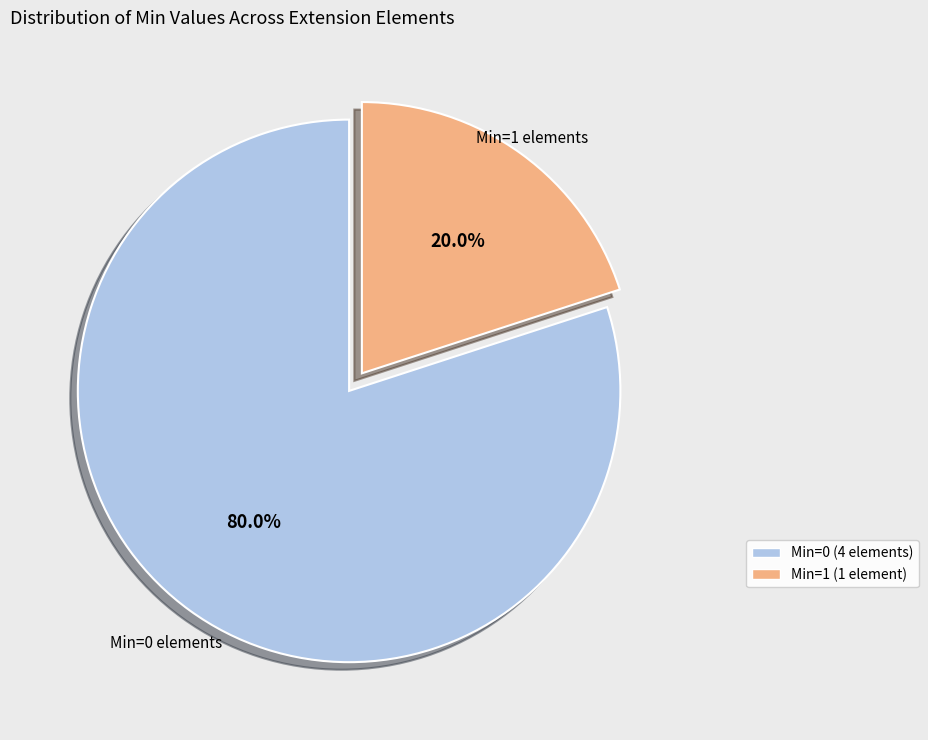

What is the majority slice?

Min=0 (4 elements)